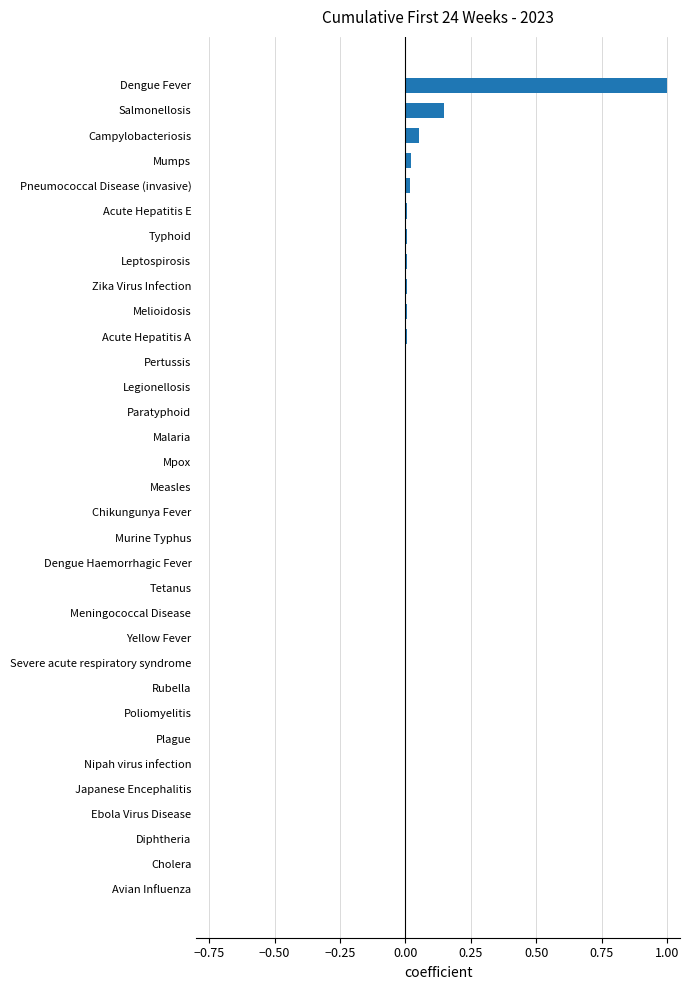

What is the sum of all values?

1.3